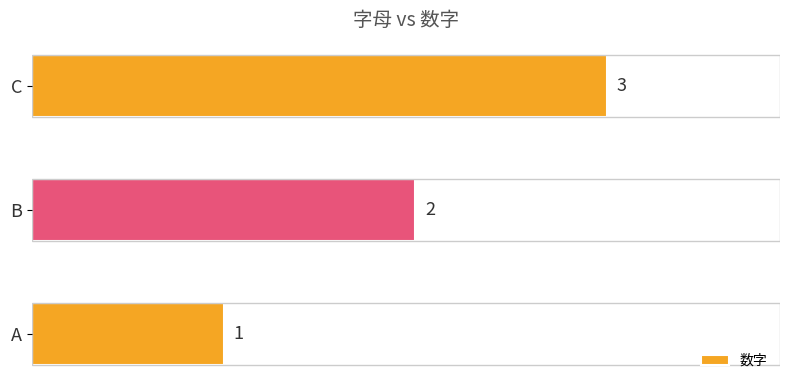

Count the values in the range 1 to 3.

3